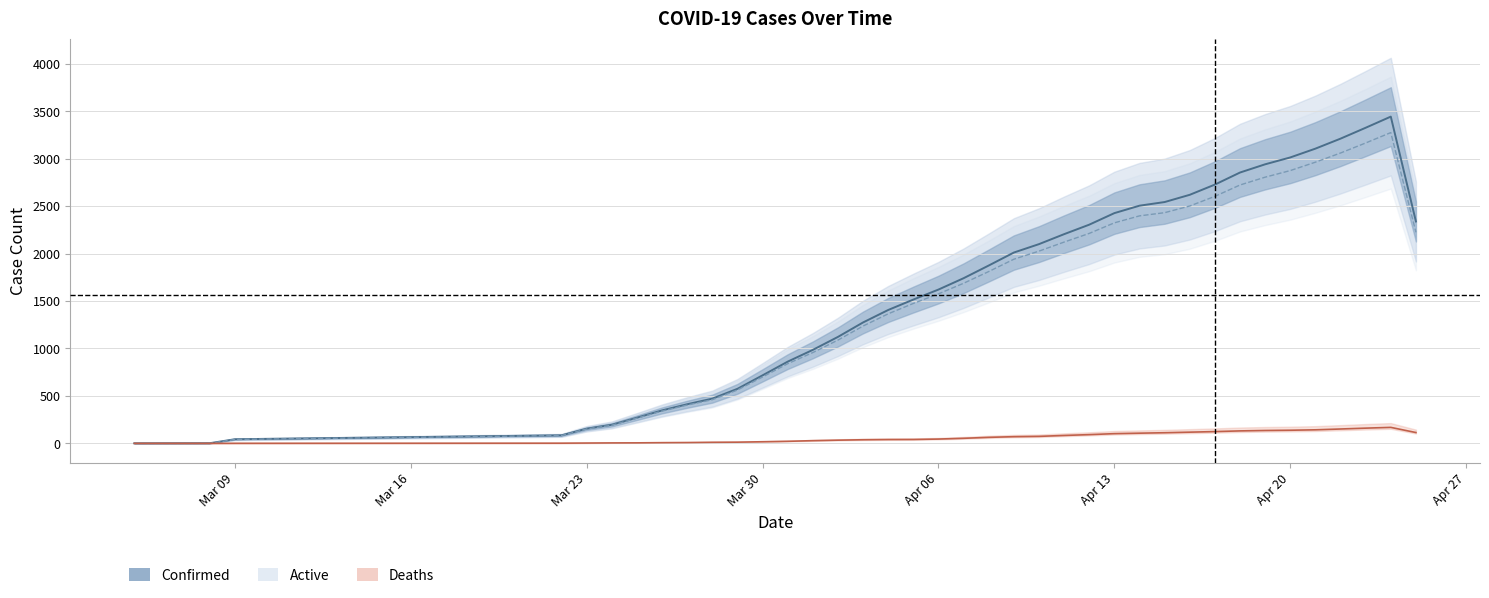

Rank the categories by Confirmed value from highest to lowest.

04-24-2020, 04-23-2020, 04-22-2020, 04-21-2020, 04-20-2020, 04-19-2020, 04-18-2020, 04-17-2020, 04-16-2020, 04-15-2020, 04-14-2020, 04-13-2020, 04-25-2020, 04-12-2020, 04-11-2020, 04-10-2020, 04-09-2020, 04-08-2020, 04-07-2020, 04-06-2020, 04-05-2020, 04-04-2020, 04-03-2020, 04-02-2020, 04-01-2020, 03-31-2020, 03-30-2020, 03-29-2020, 03-28-2020, 03-27-2020, 03-26-2020, 03-25-2020, 03-24-2020, 03-23-2020, 03-22-2020, 03-09-2020, 03-08-2020, 03-07-2020, 03-06-2020, 03-05-2020